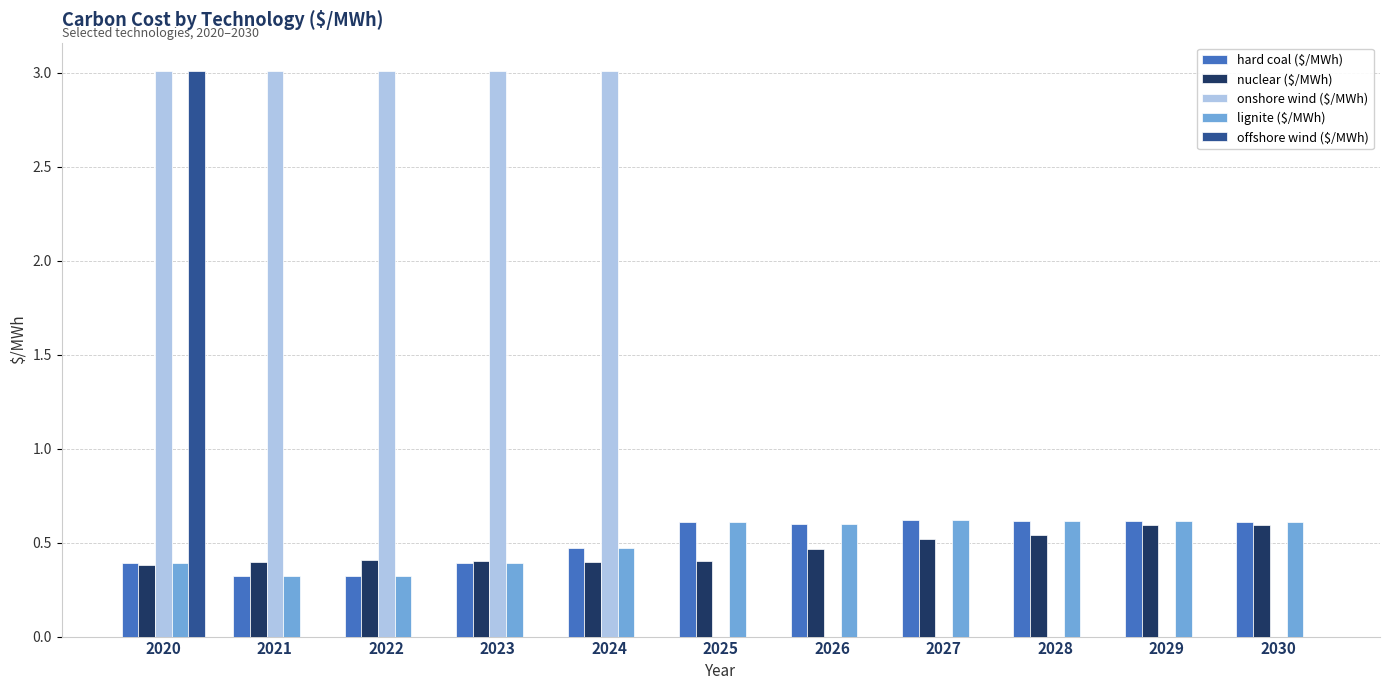

Are the bars grouped side by side (vs. stacked)?

Yes